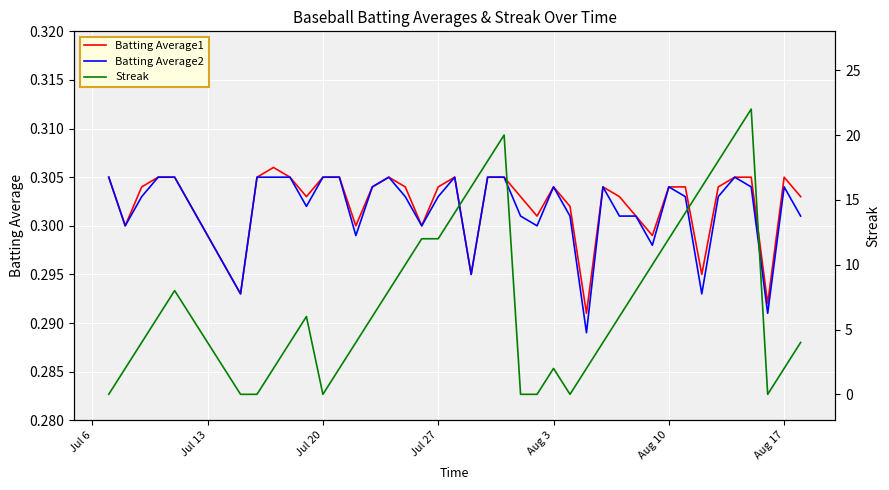

At how many categories does at least one series exceed 0?

40